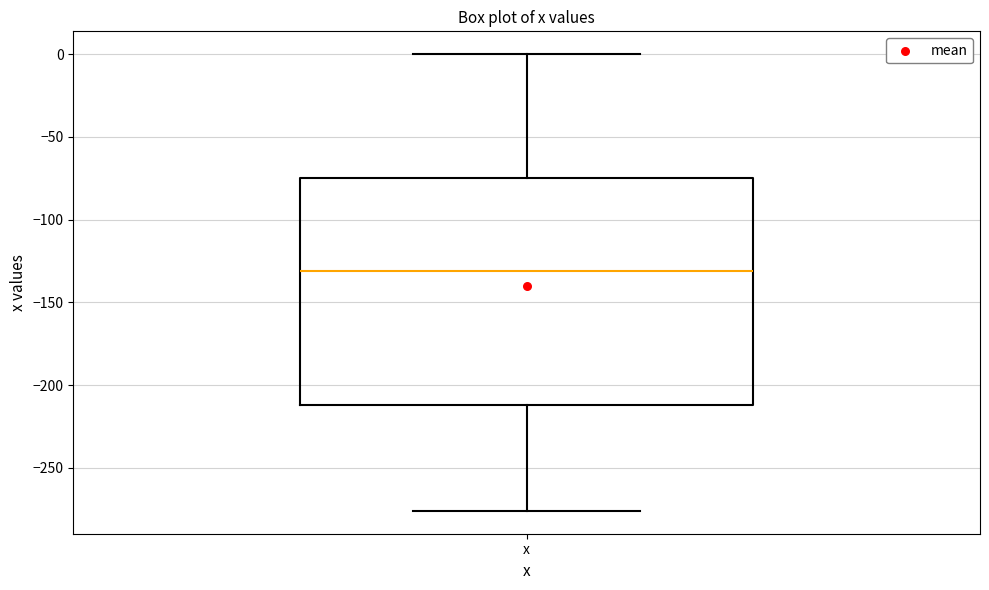

Read this box plot against the y-axis: the position of the median line, the range covered by the box, and the ends of both whiskers. The values are not printed on the chart, so give them approximately, as read against the axis.

median -130, box -210 to -75, whiskers -275 to 0